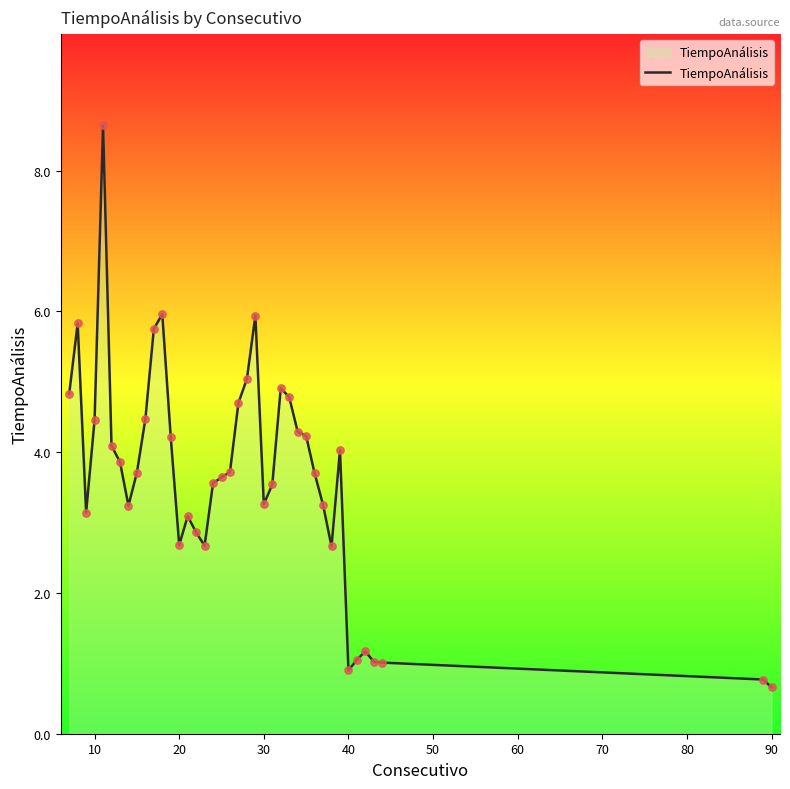

What is the minimum value shown in the chart?

0.7